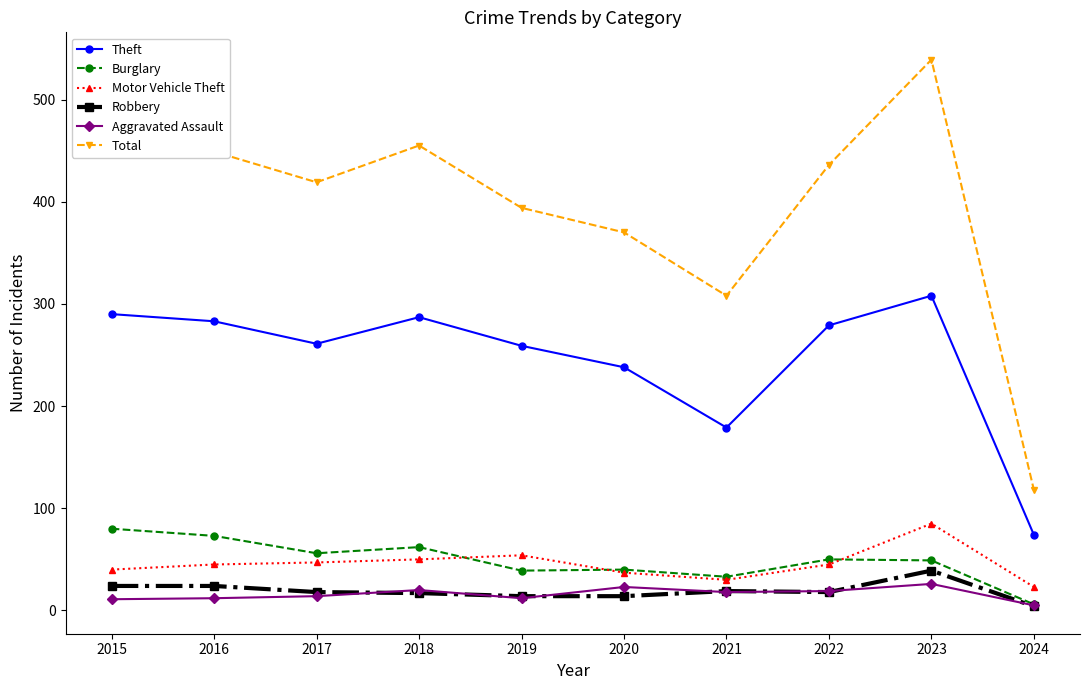

True or false: Robbery and Theft intersect in this chart.

False